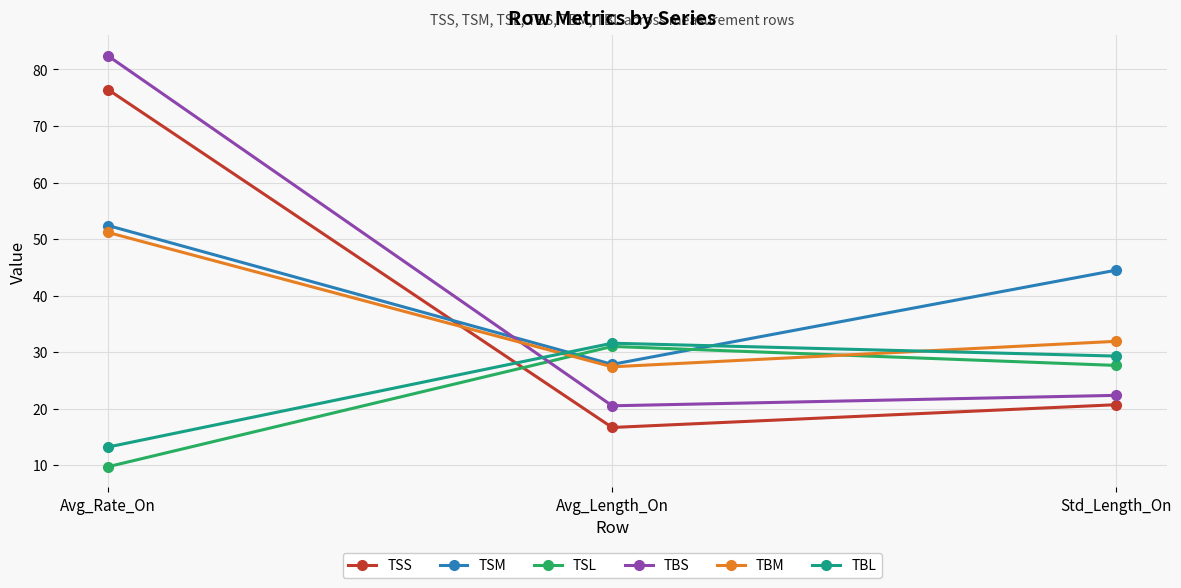

Which series changed the most between Avg_Rate_On and Std_Length_On?

TBS